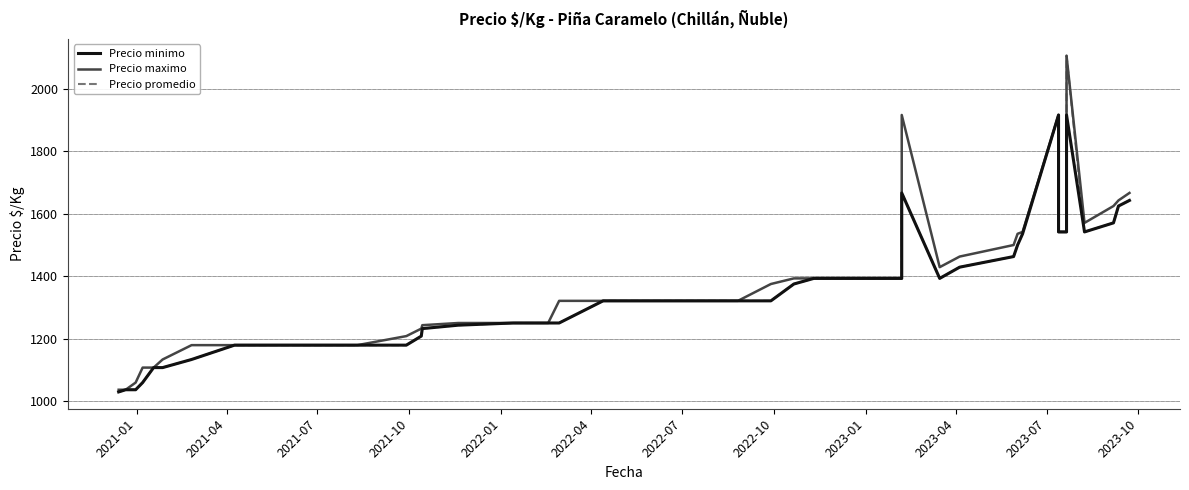

True or false: Precio minimo and Precio promedio cross at least once.

False